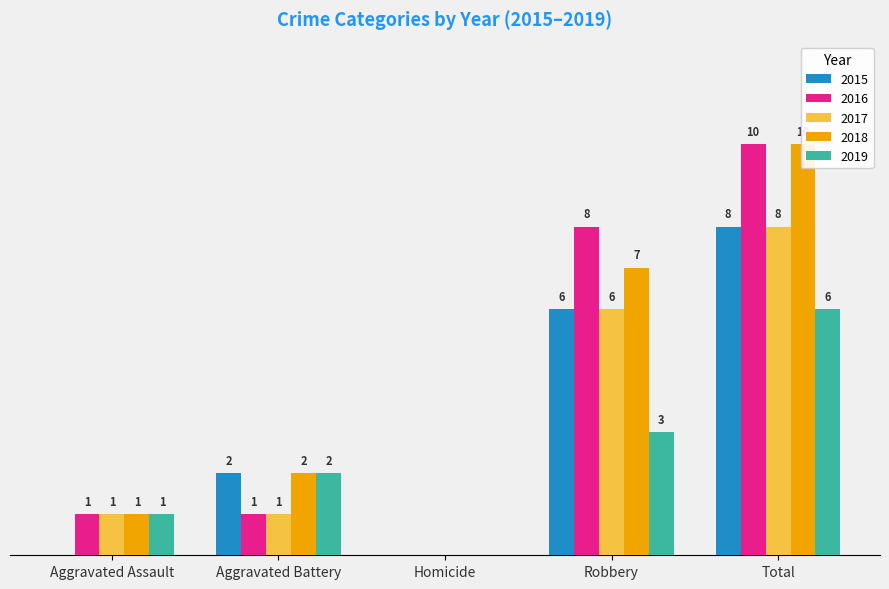

Rank the series at Aggravated Battery from highest to lowest value.

2015, 2018, 2019, 2016, 2017